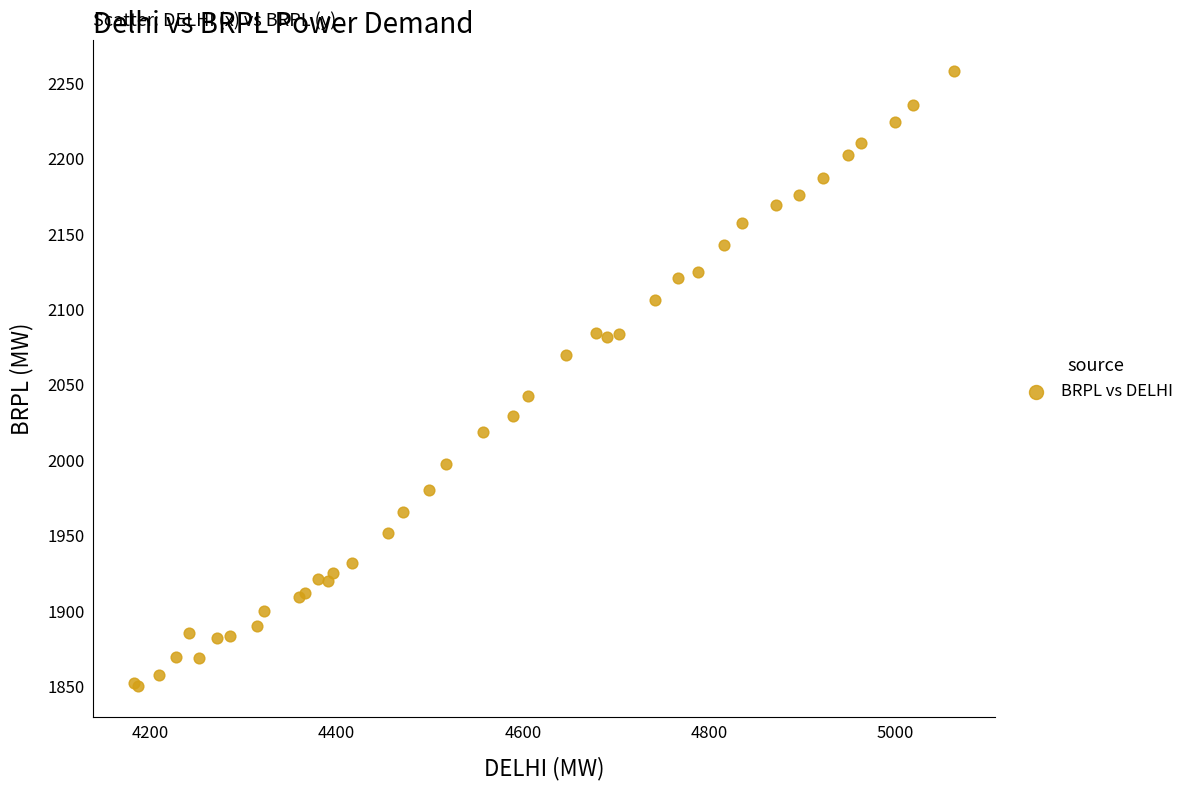

What Y value in the scatter plot is closest to 2054?

2042.9